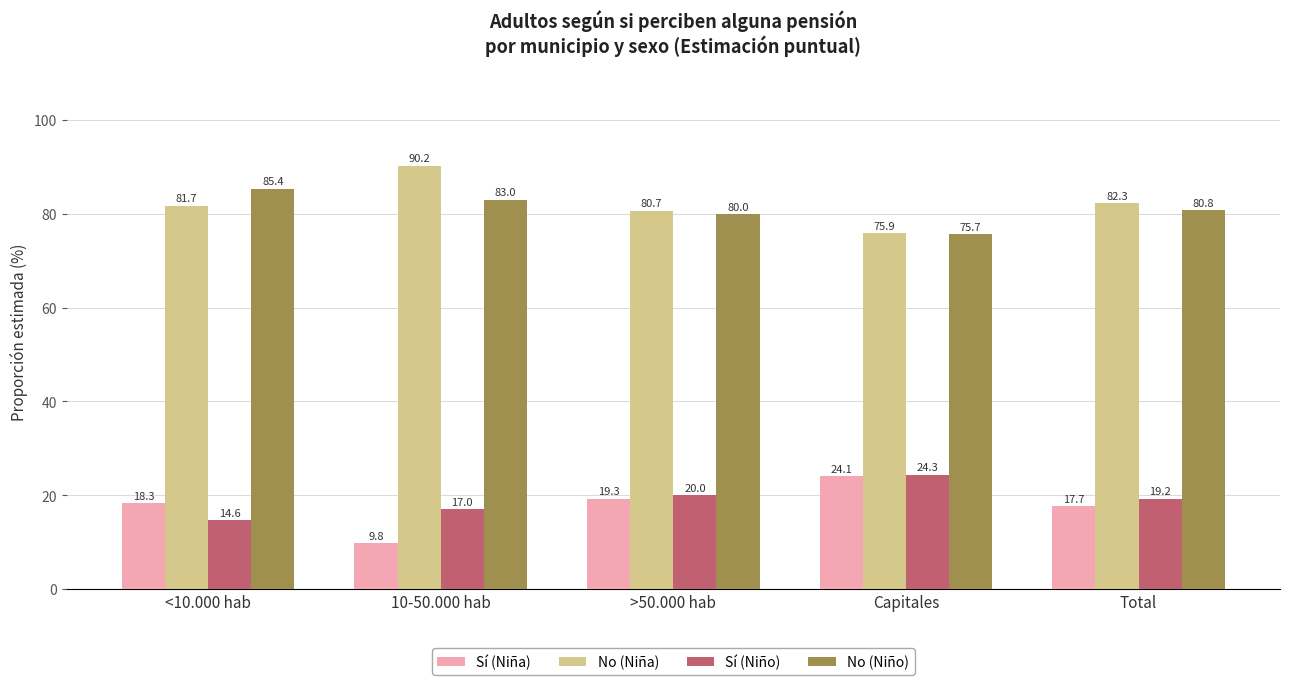

At which label does No (Niña) first exceed 81?

<10.000 hab